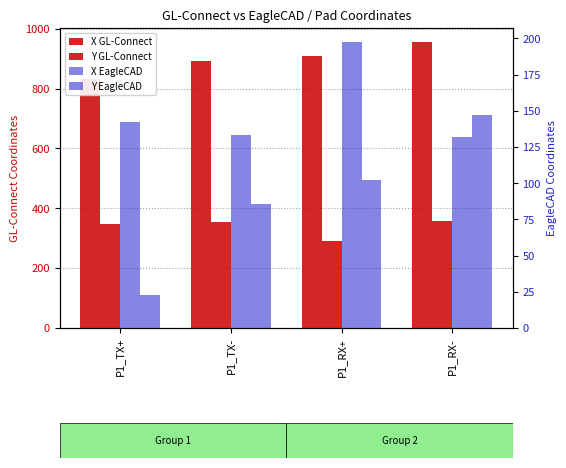

Which series has the widest spread of values?

Y EagleCAD